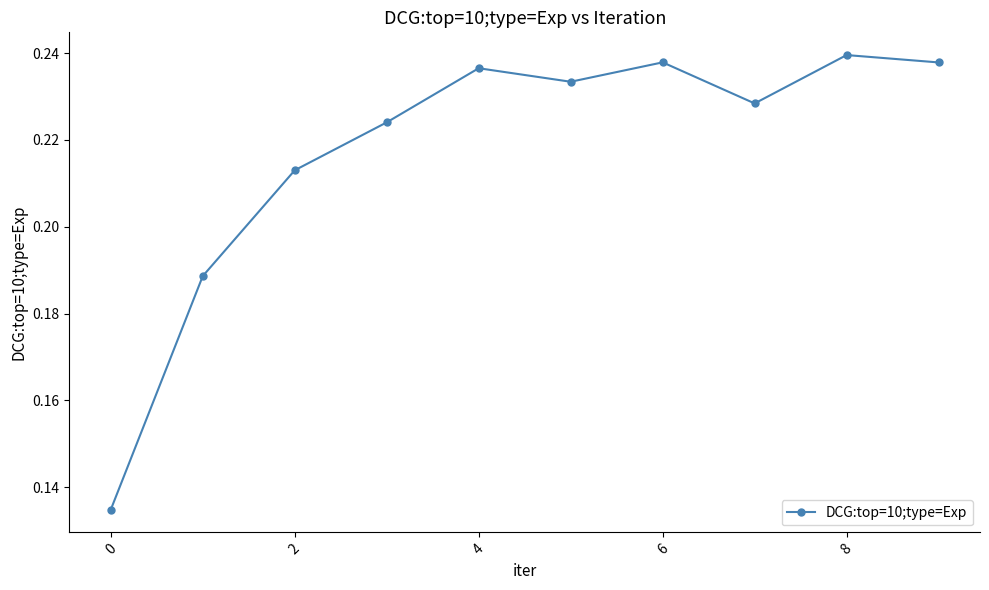

How many interior local valleys (lower than both neighbors) does the data have?

2